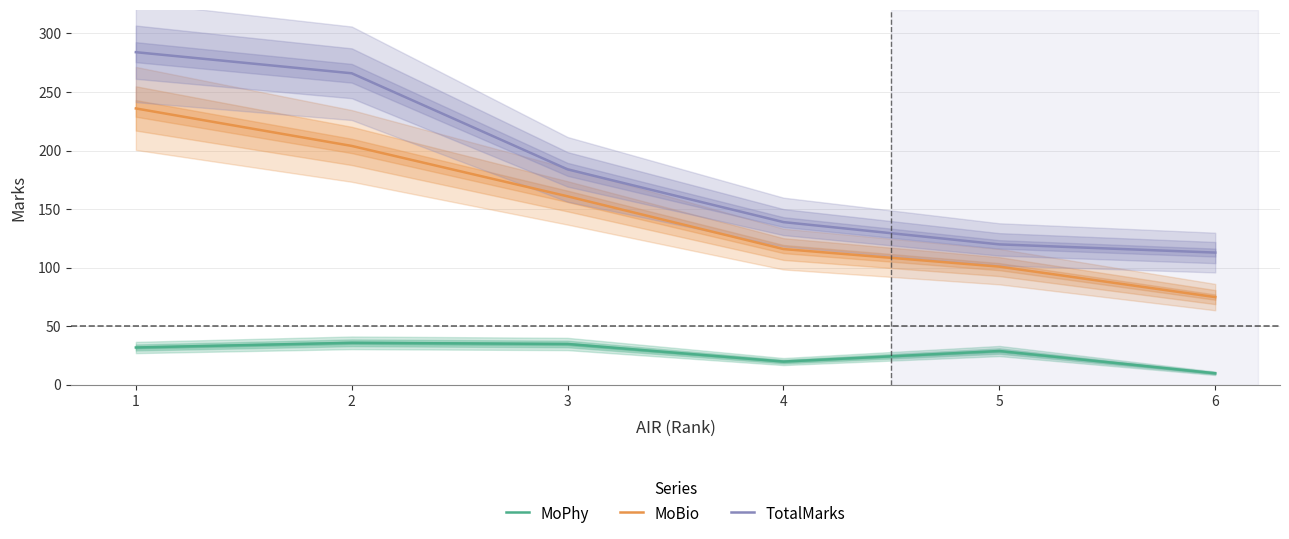

Is this an area chart (filled region under the line)?

No